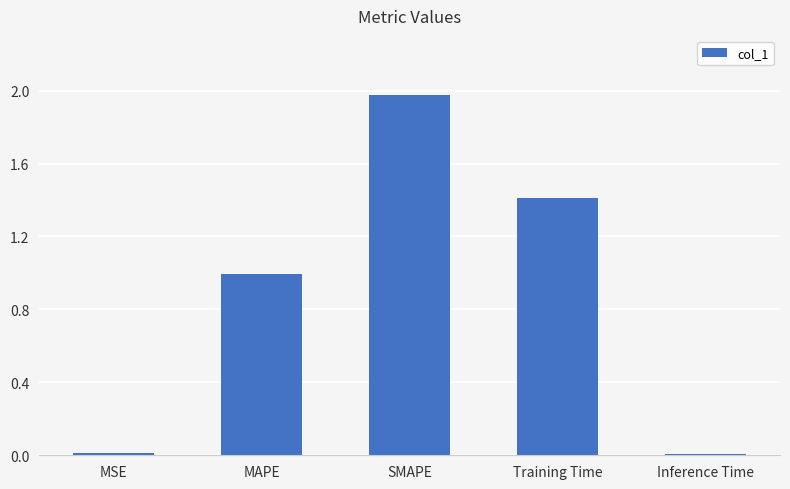

What is the approximate value at MAPE?

1.0